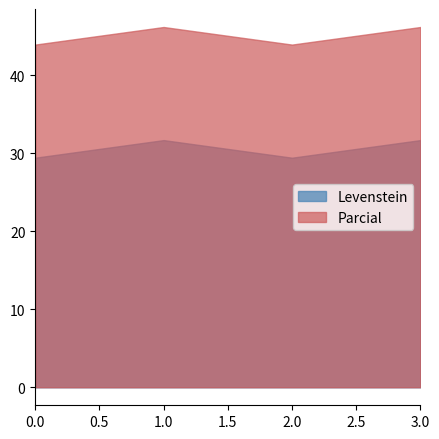

True or false: Parcial and Levenstein intersect in this chart.

False